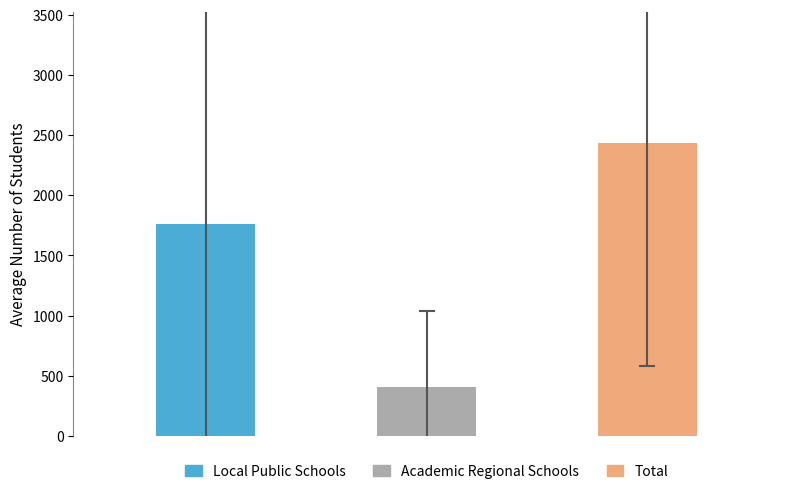

List the series in order of their overall mean, highest first.

Total, Local Public Schools, Academic Regional Schools